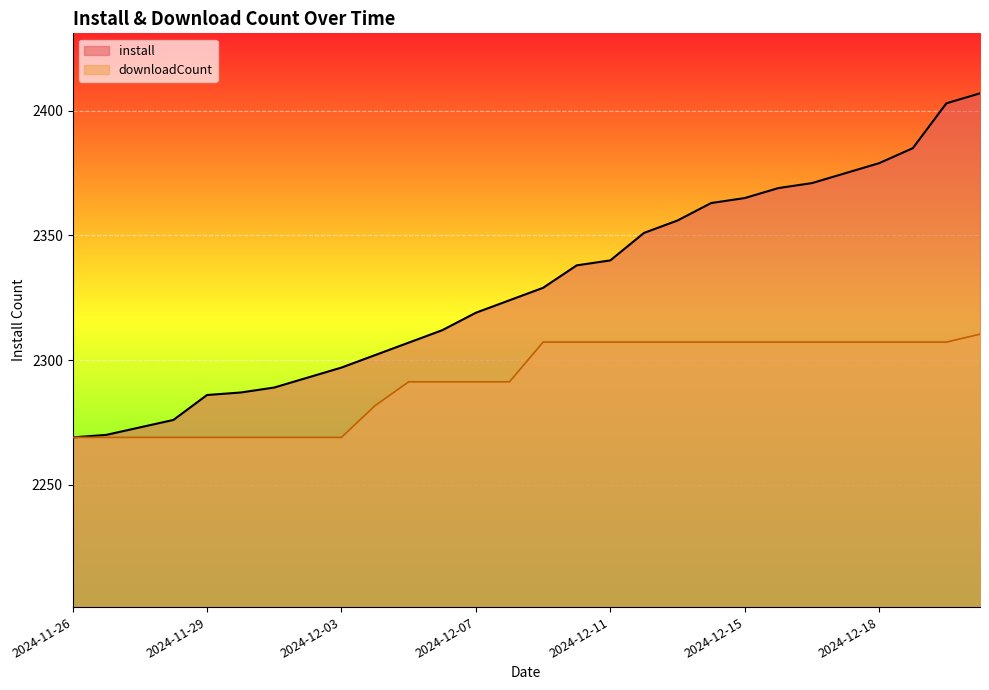

How many values in the install series exceed 2329?

13